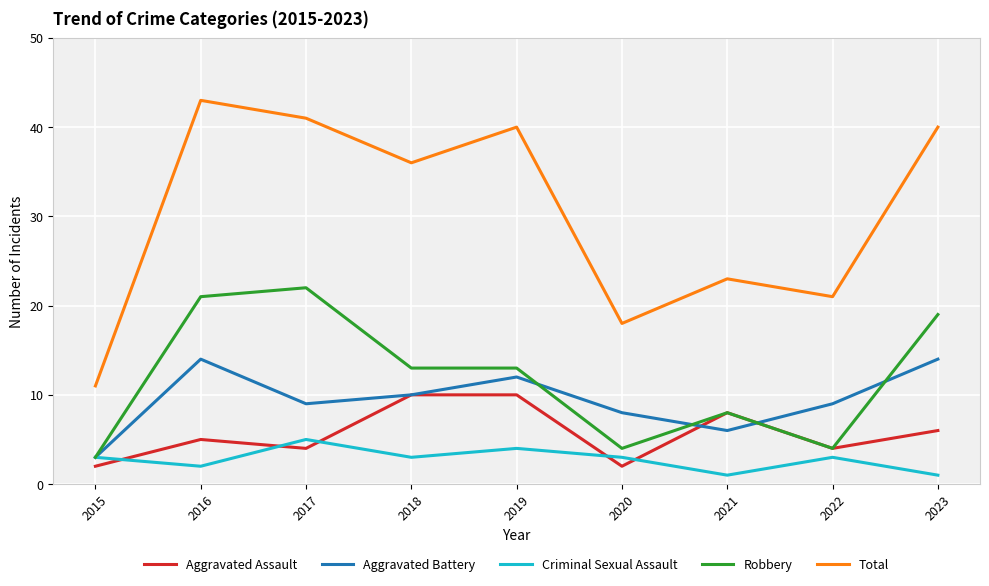

Which series has the largest total across all categories?

Total